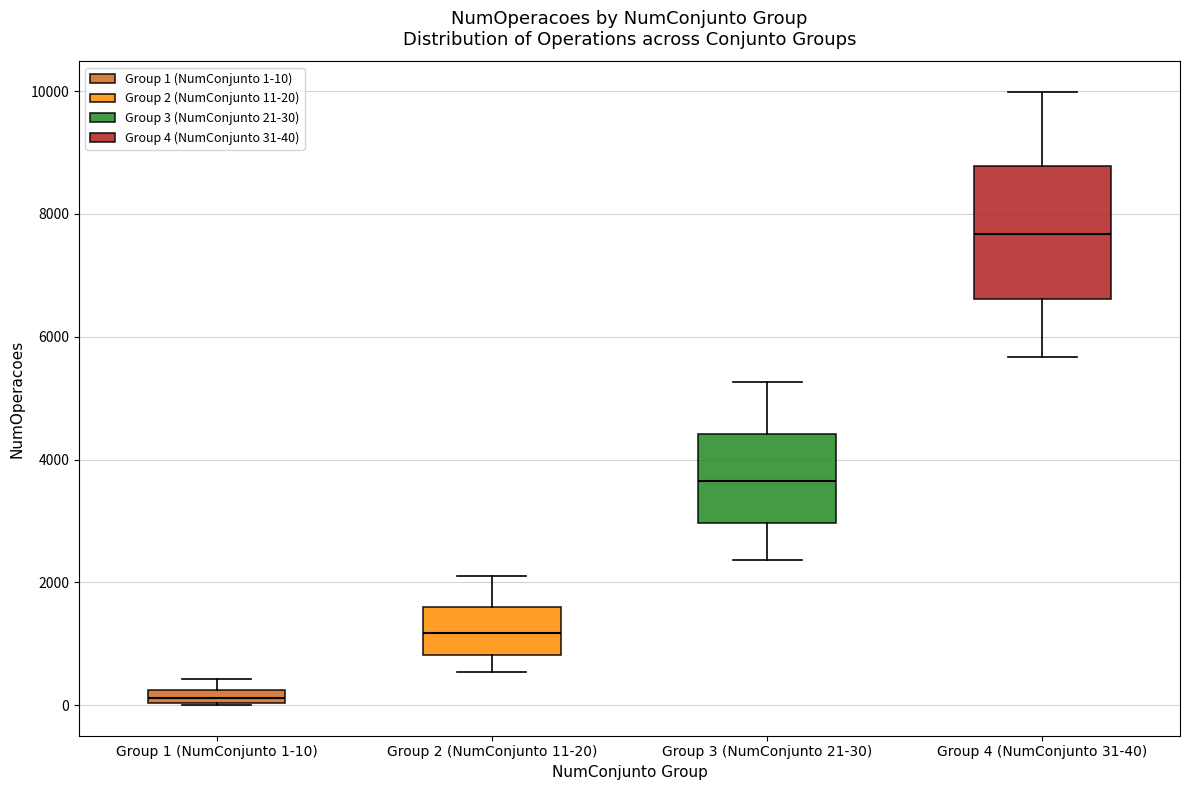

Which box is the tallest, from its lower edge to its upper edge?

Group 4 (NumConjunto 31-40)